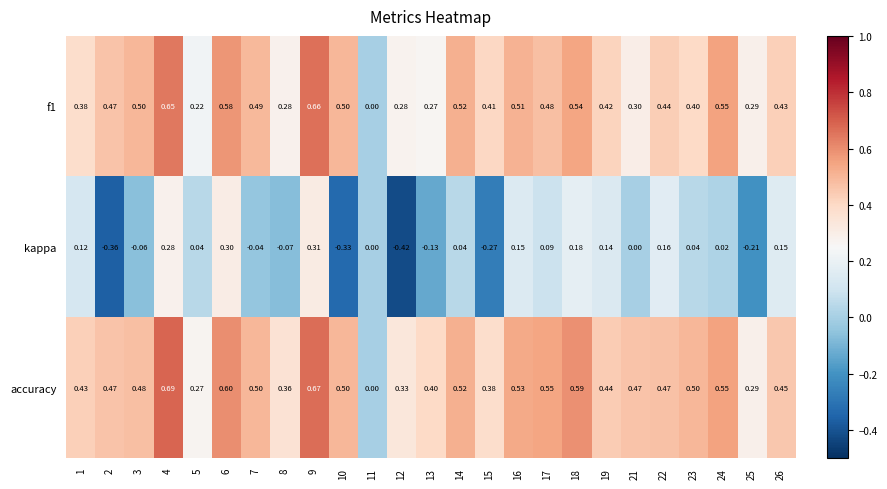

Is the value of accuracy at 1 greater than the value of kappa at 21?

Yes